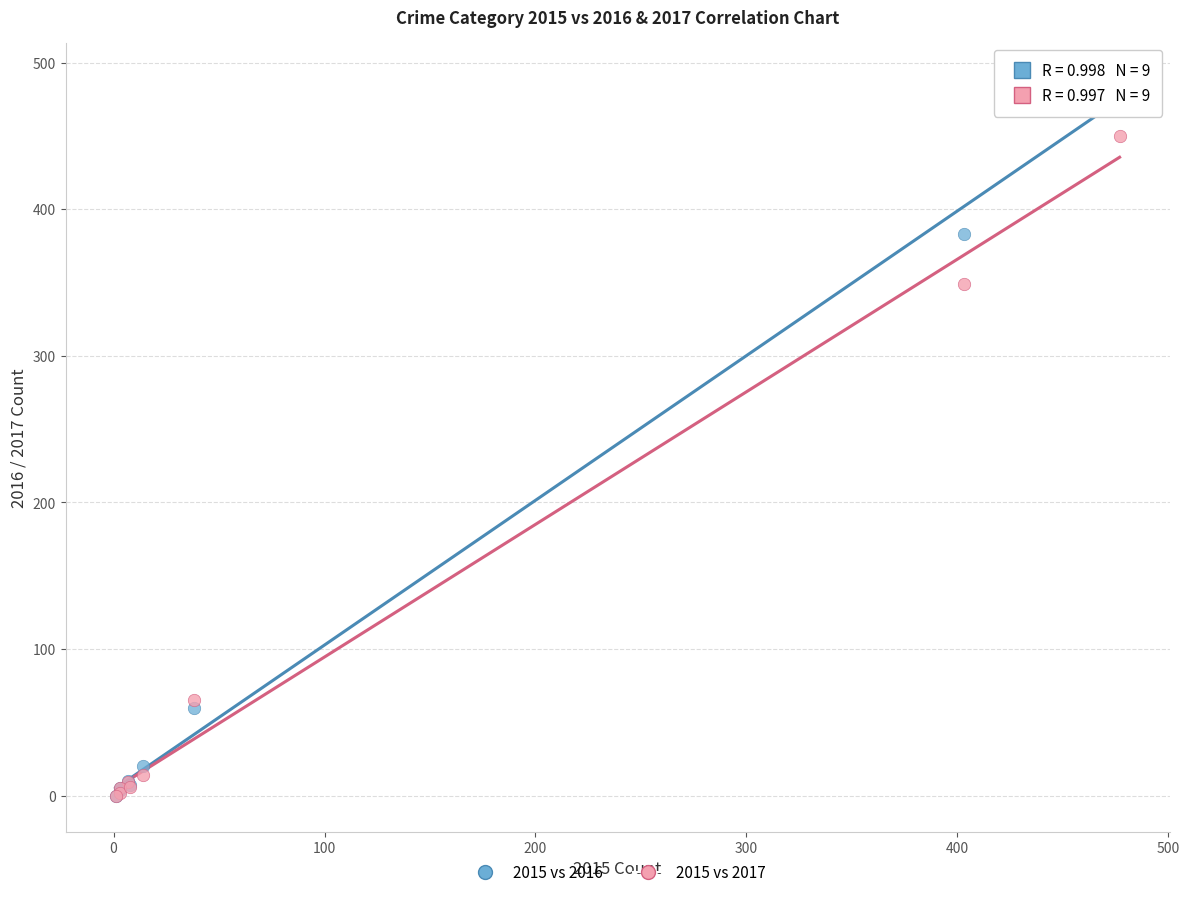

In the 2015 vs 2016 series, what Y value is closest to 244?

383